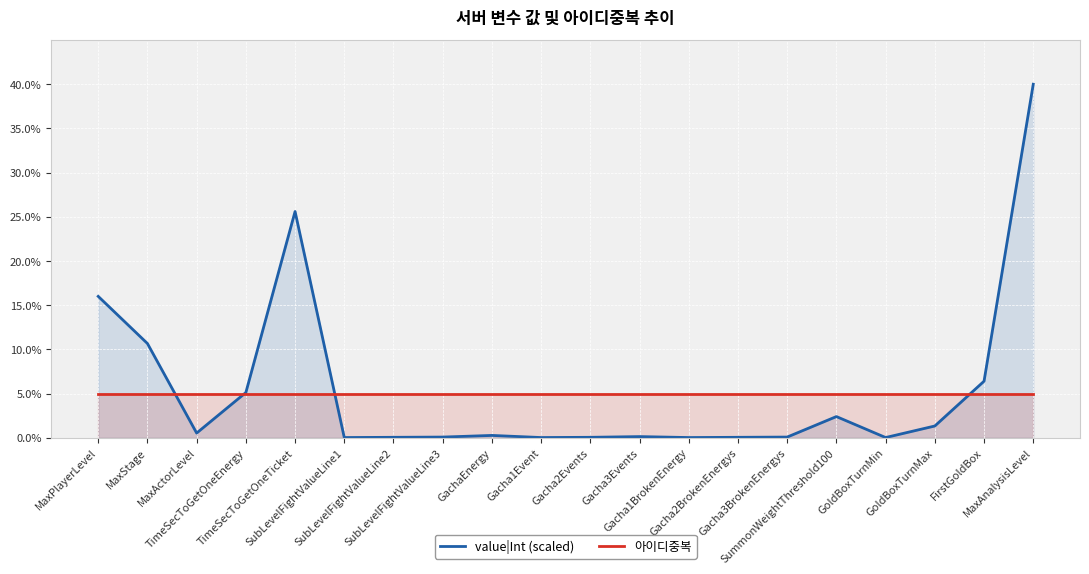

List the labels in order of 아이디중복 value, smallest first.

MaxPlayerLevel, MaxStage, MaxActorLevel, TimeSecToGetOneEnergy, TimeSecToGetOneTicket, SubLevelFightValueLine1, SubLevelFightValueLine2, SubLevelFightValueLine3, GachaEnergy, Gacha1Event, Gacha2Events, Gacha3Events, Gacha1BrokenEnergy, Gacha2BrokenEnergys, Gacha3BrokenEnergys, SummonWeightThreshold100, GoldBoxTurnMin, GoldBoxTurnMax, FirstGoldBox, MaxAnalysisLevel